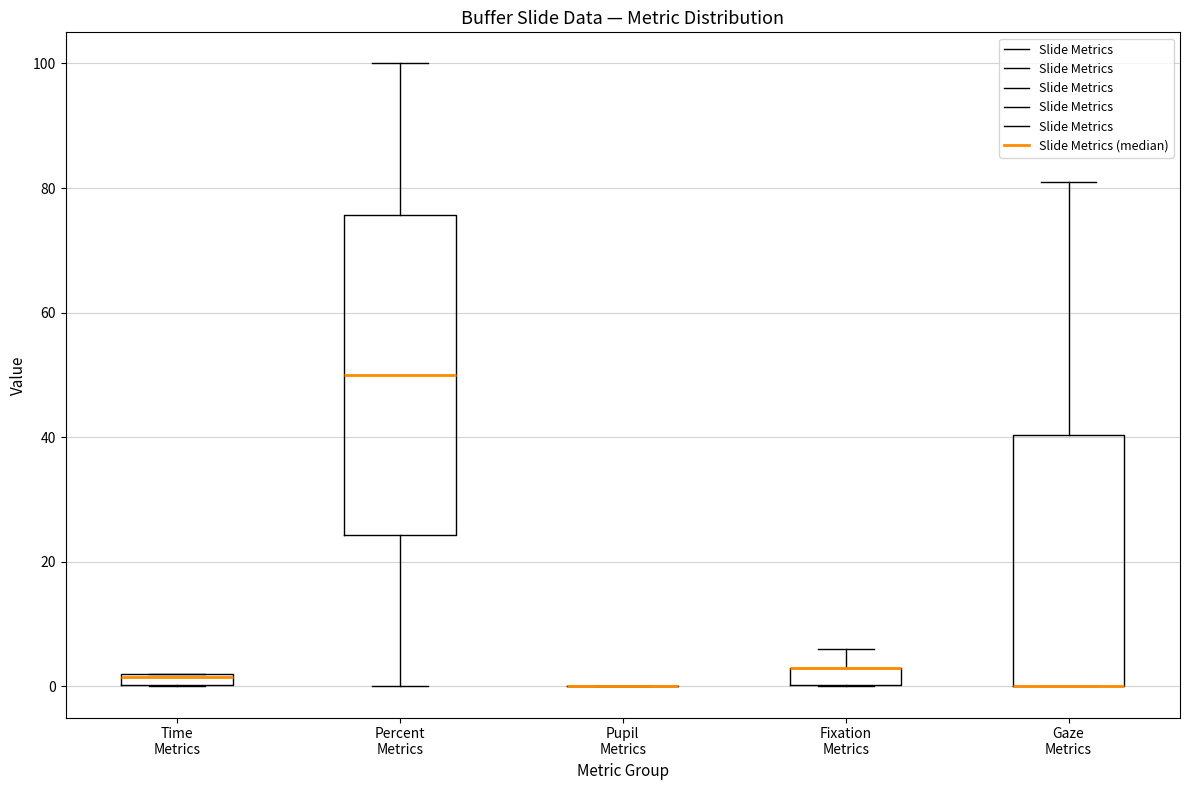

Which box is the tallest, from its lower edge to its upper edge?

Percent Metrics